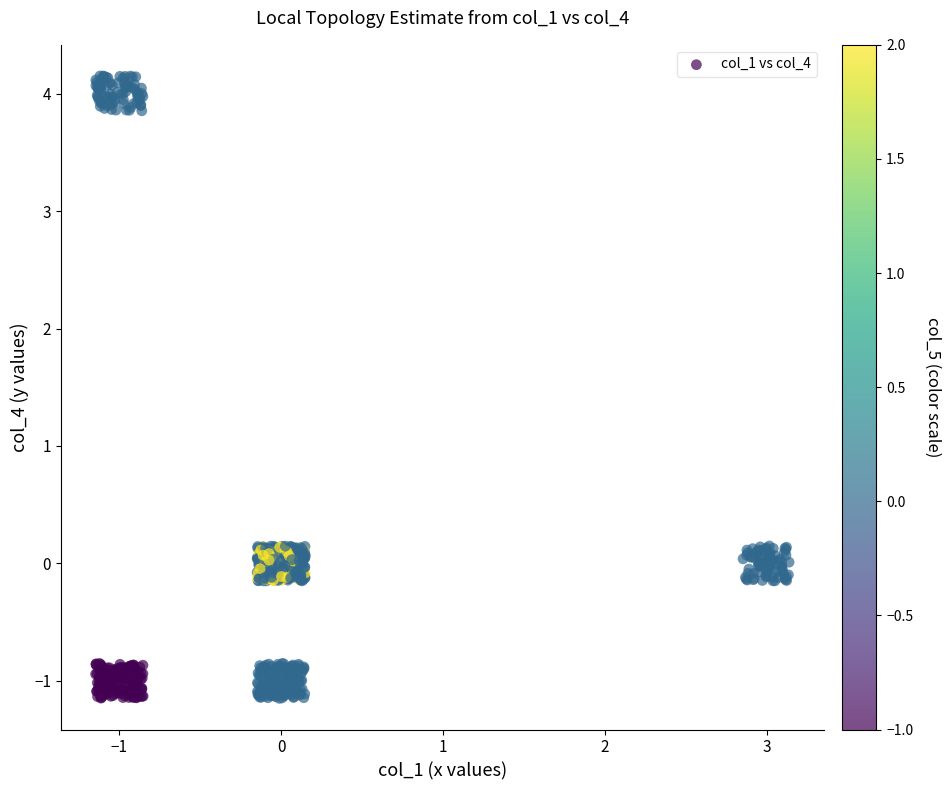

What is the range of X values (max minus min)?

4.3